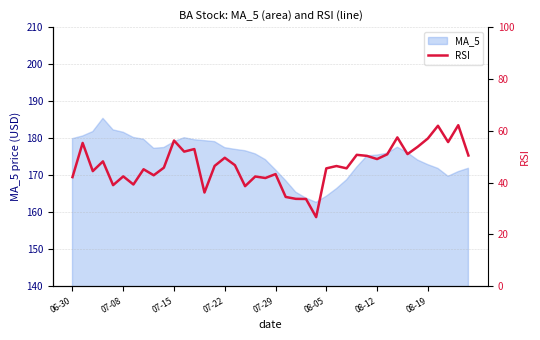

True or false: MA_5 has a value of 269.6 at 08-19.

False